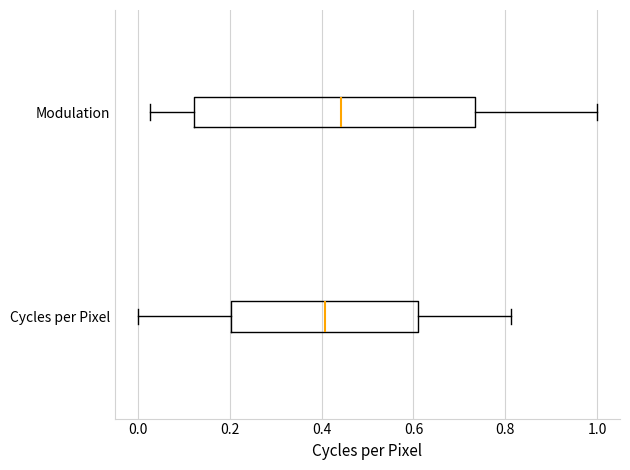

Reading bottom to top, transcribe this box plot: for each box, give where its median line is, the range the box spans, and where its two whiskers end, as read against the x-axis. The values are not printed on the chart, so give them approximately, as read against the axis.

Cycles per Pixel: median 0.40, box 0.20 to 0.60, whiskers 0.00 to 0.82
Modulation: median 0.44, box 0.12 to 0.74, whiskers 0.02 to 1.00